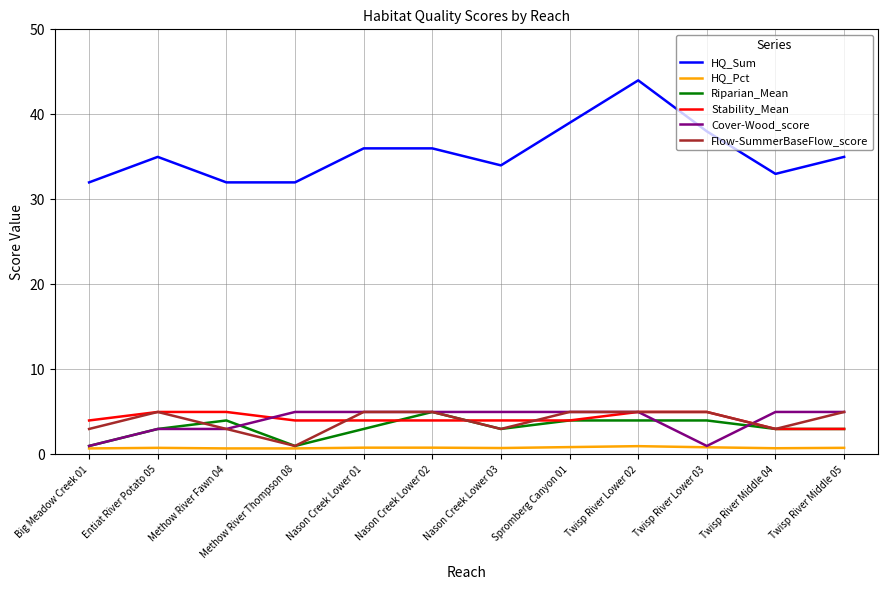

True or false: HQ_Sum and Riparian_Mean intersect in this chart.

False